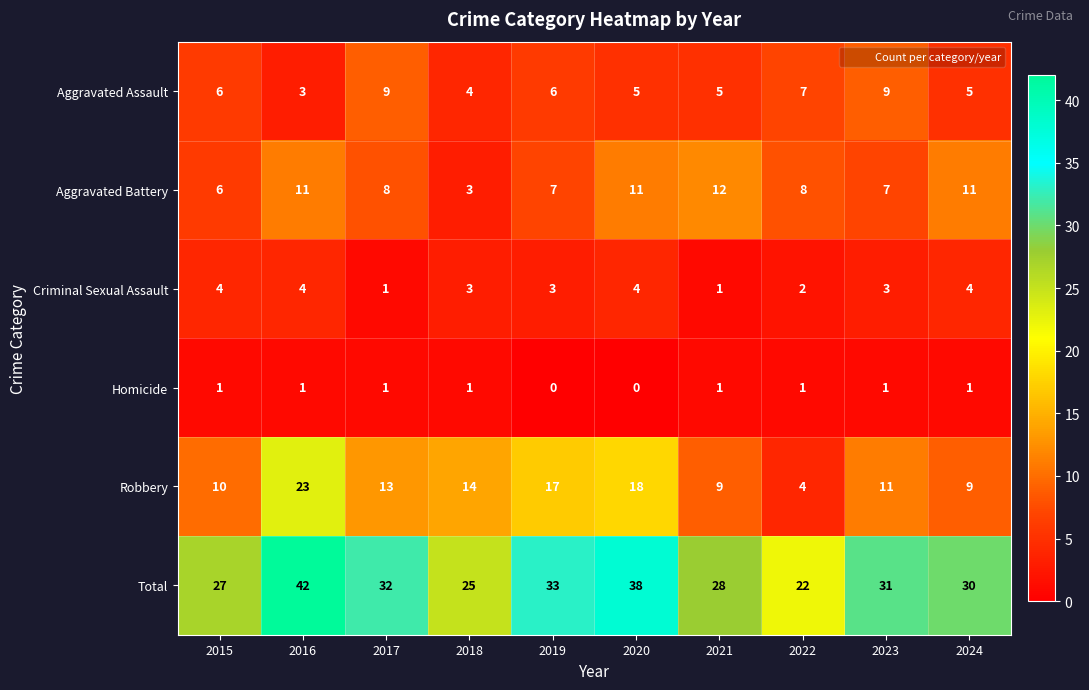

What is the spread (max minus min) of values at 2016?

41